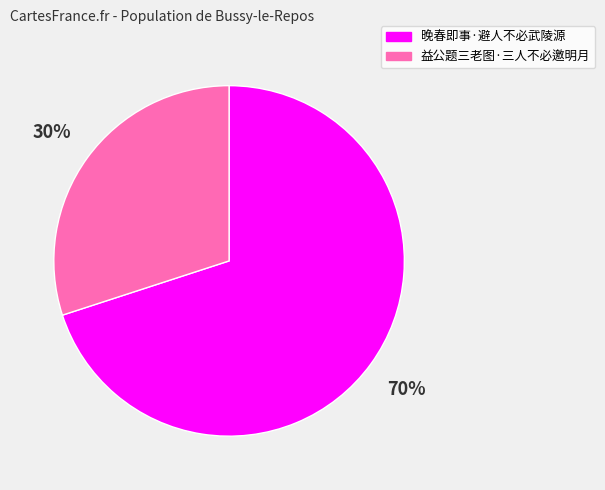

To the nearest percent, what portion does 晚春即事·避人不必武陵源 represent?

70%